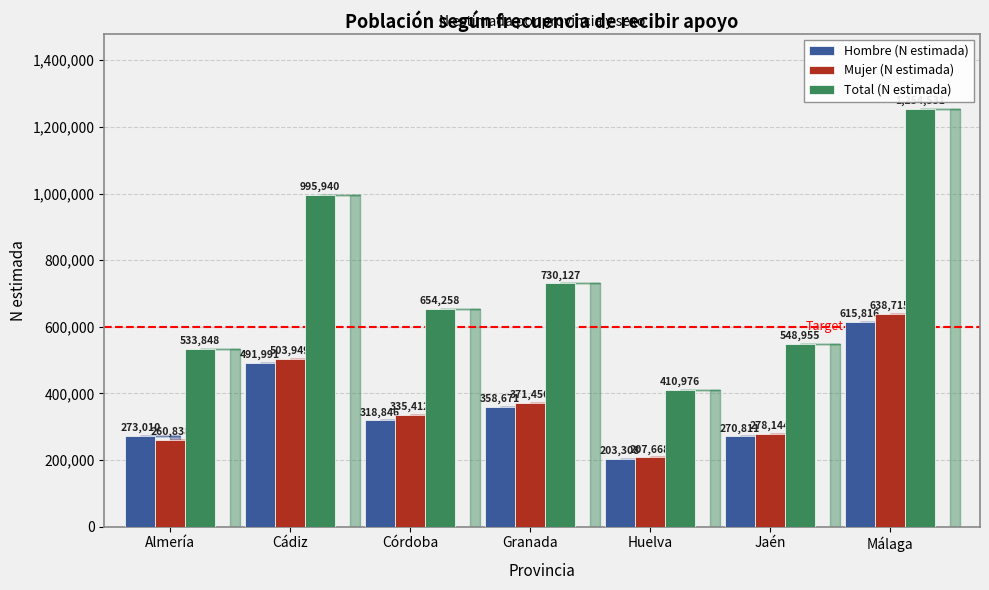

Reading left to right, transcribe all the data shown in this chart.

Hombre (N estimada): Almería=273010	Cádiz=491991	Córdoba=318846	Granada=358671	Huelva=203308	Jaén=270811	Málaga=615816
Mujer (N estimada): Almería=260838	Cádiz=503949	Córdoba=335412	Granada=371456	Huelva=207668	Jaén=278144	Málaga=638715
Total (N estimada): Almería=533848	Cádiz=995940	Córdoba=654258	Granada=730127	Huelva=410976	Jaén=548955	Málaga=1254531